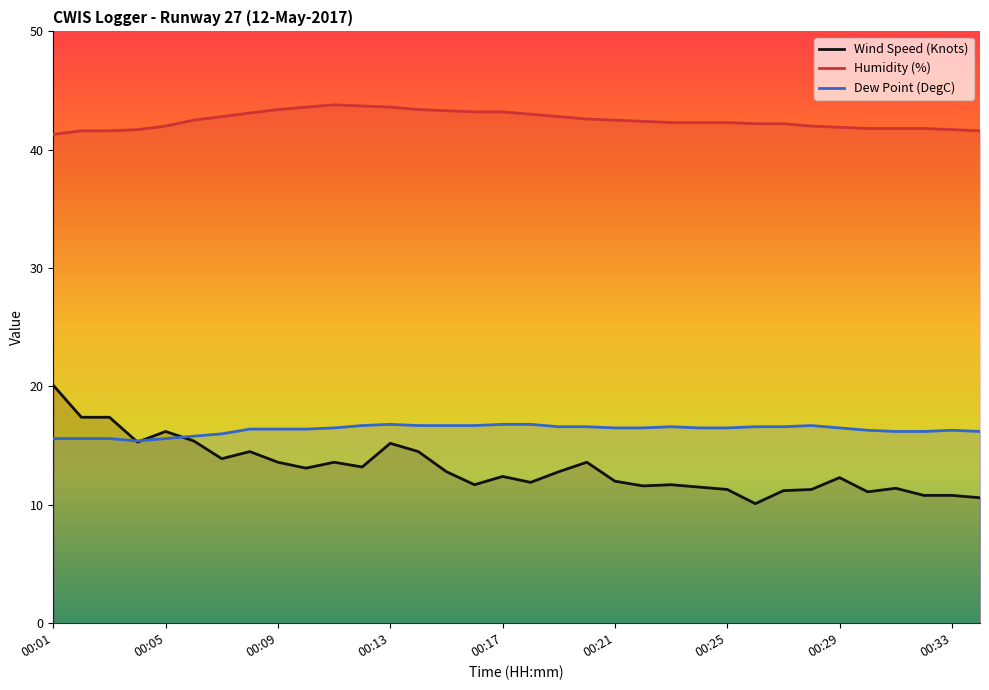

What is the smallest value displayed?

10.1